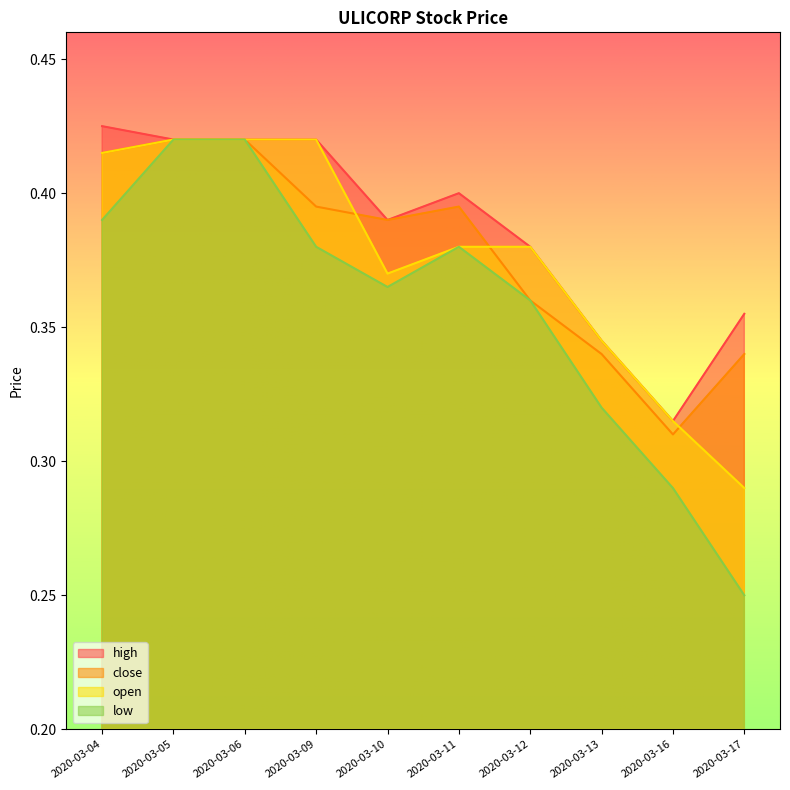

At which category does open reach its first local valley?

2020-03-10